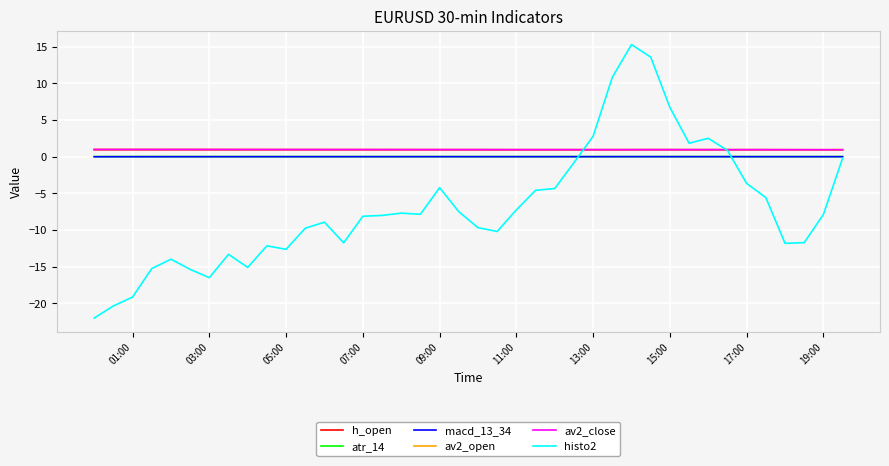

True or false: av2_close and macd_13_34 cross at least once.

False